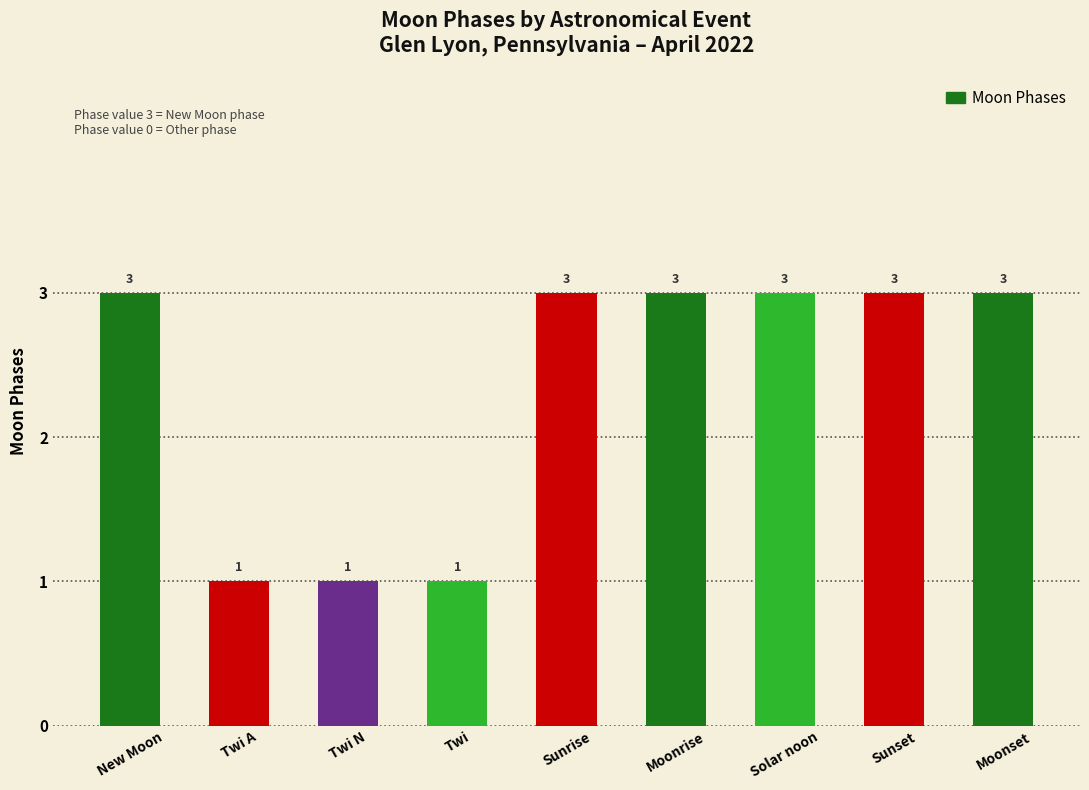

What is the sum of all values?

21